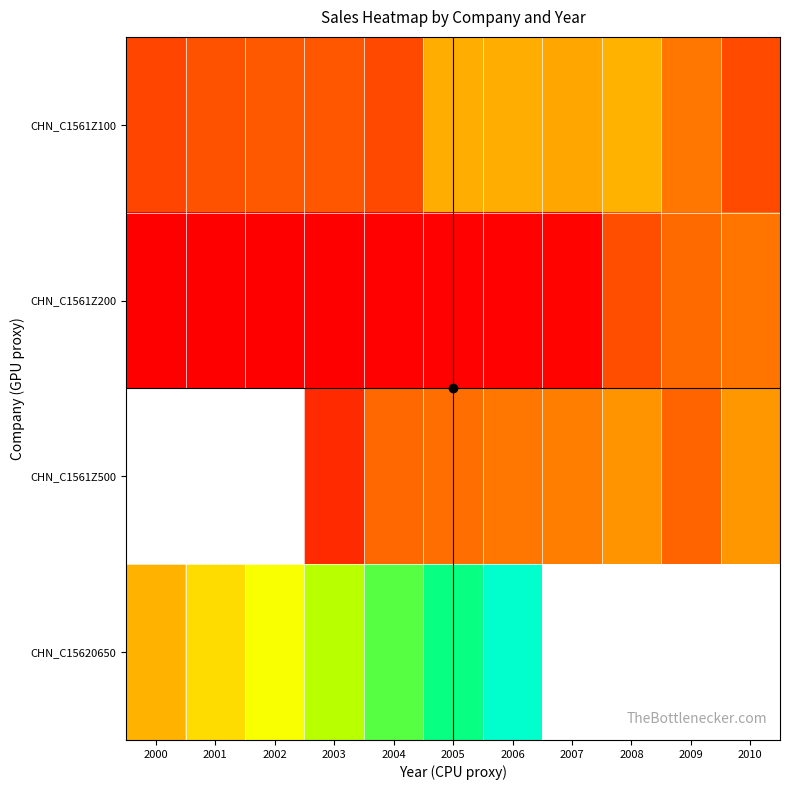

The CHN_C15620650 series shows 2774.7 at 2000. True or false?

True